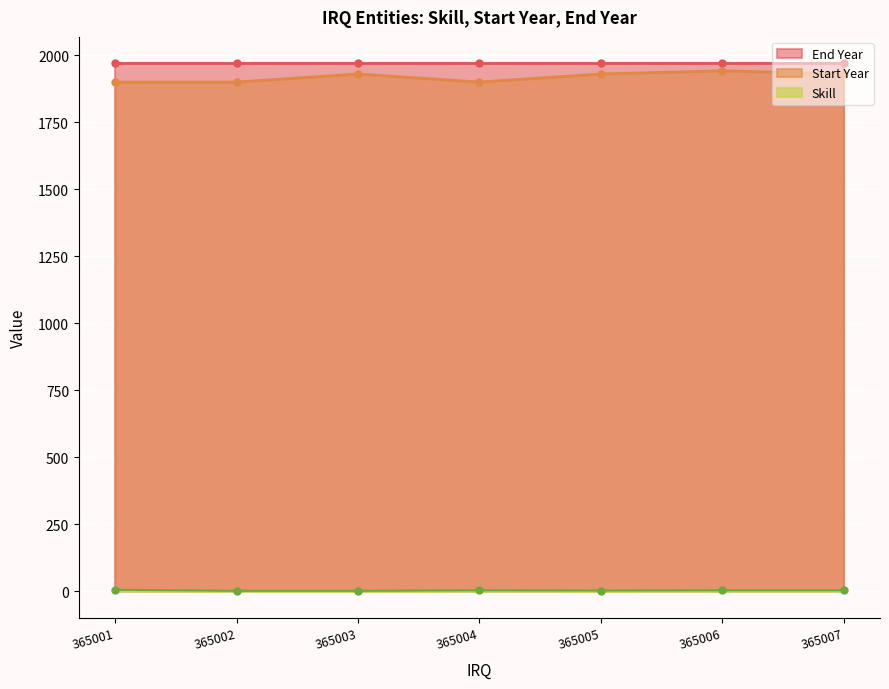

True or false: Start Year has a value of 616 at 365003.

False